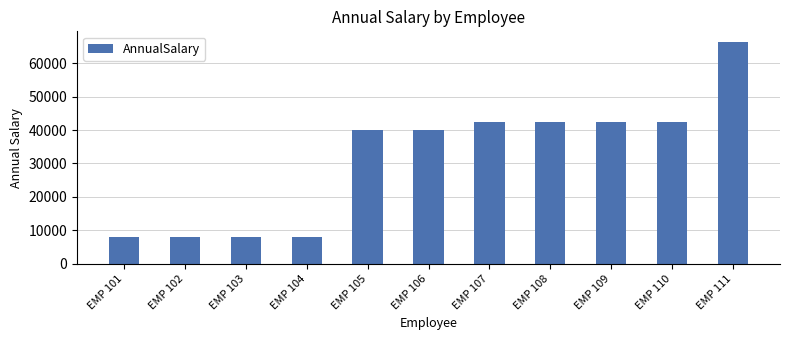

What is the ratio of the value at EMP 109 to the value at EMP 105?

1.1